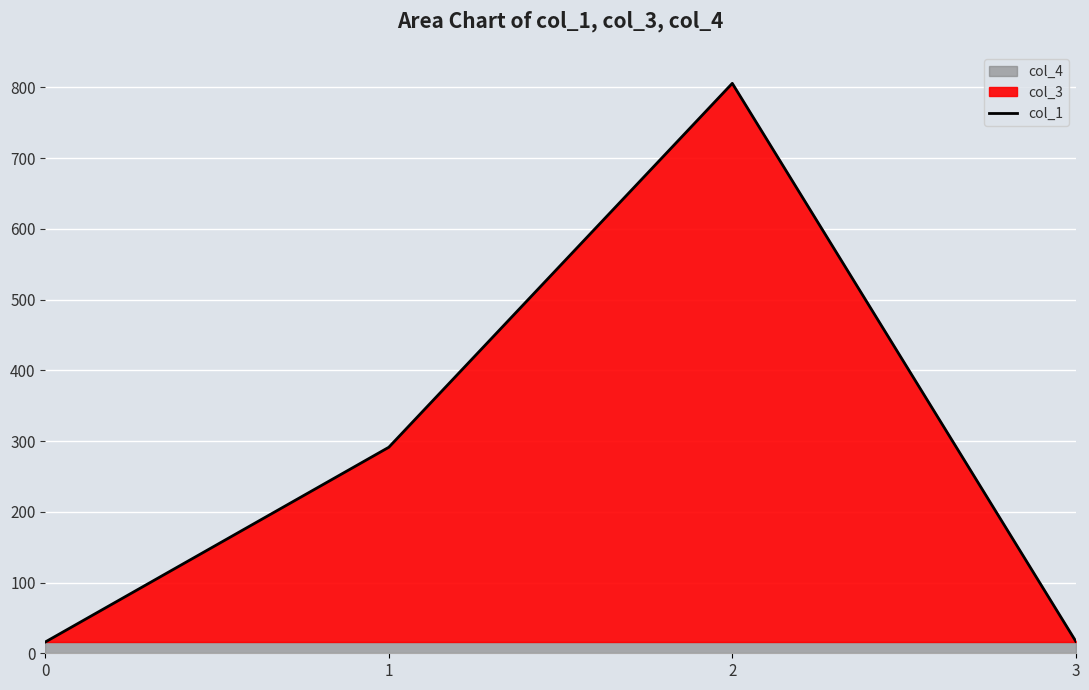

At which category does the data reach its first local peak?

2